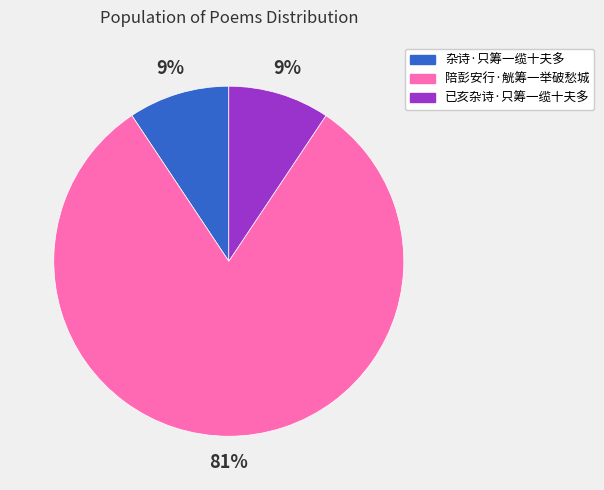

Which slice is the largest?

陪彭安行·觥筹一举破愁城